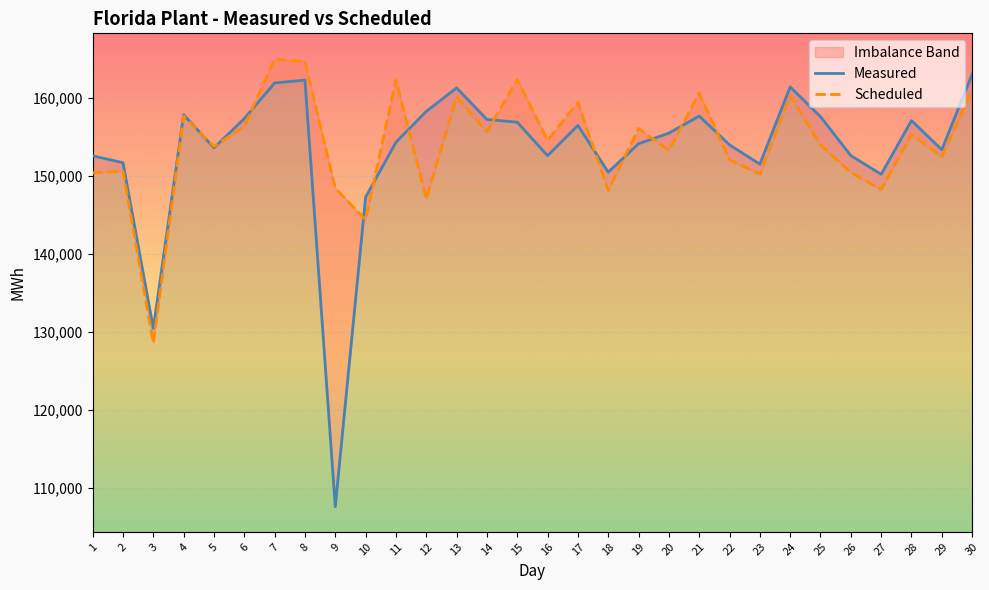

What is the value of the Measured point at the 14th from the left?

157262